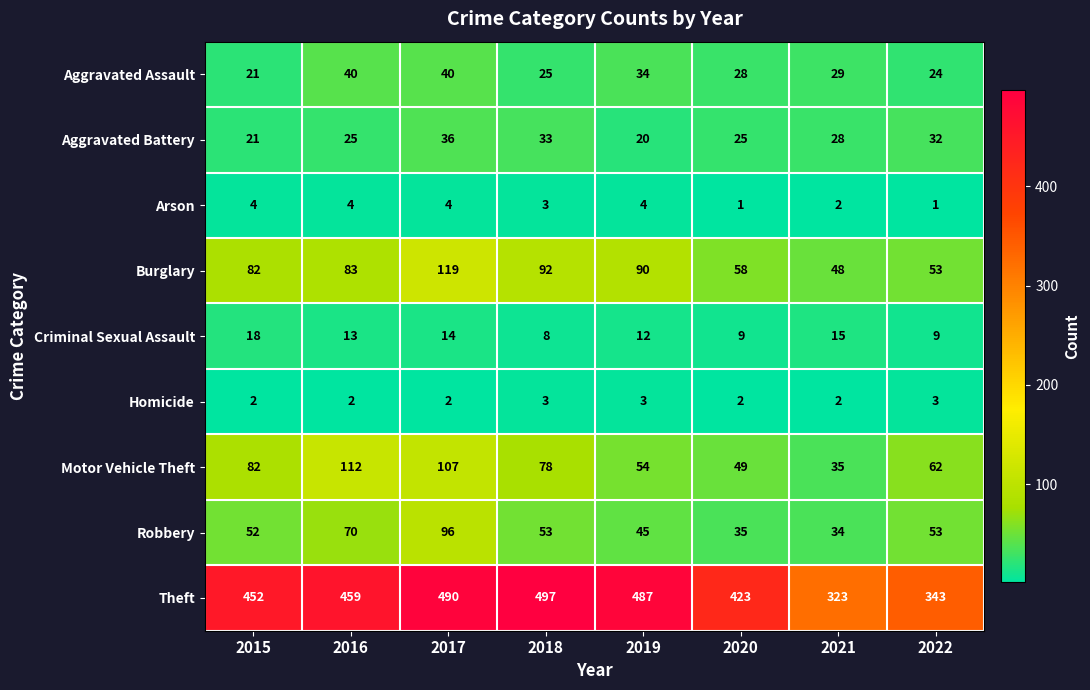

How many values in the Aggravated Battery series are below 28?

4